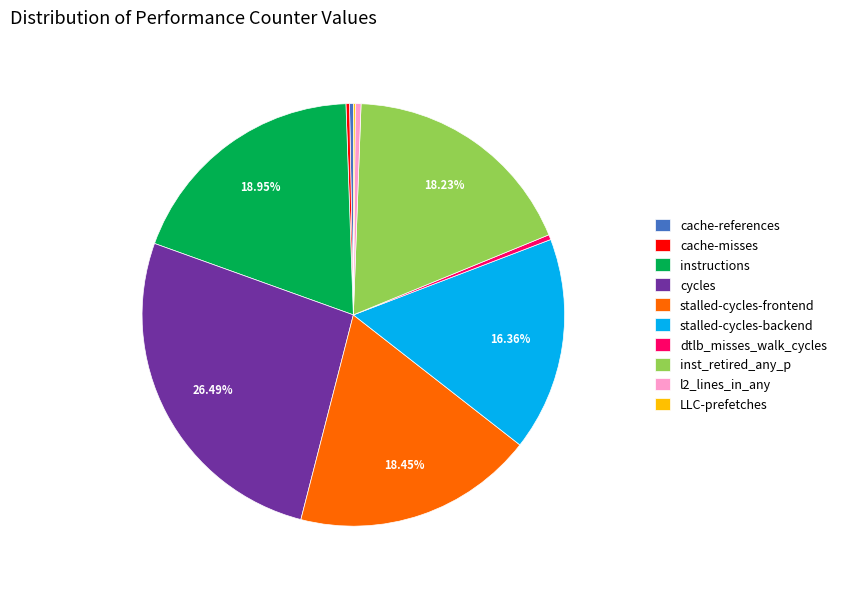

Is cache-references the majority of the pie?

No